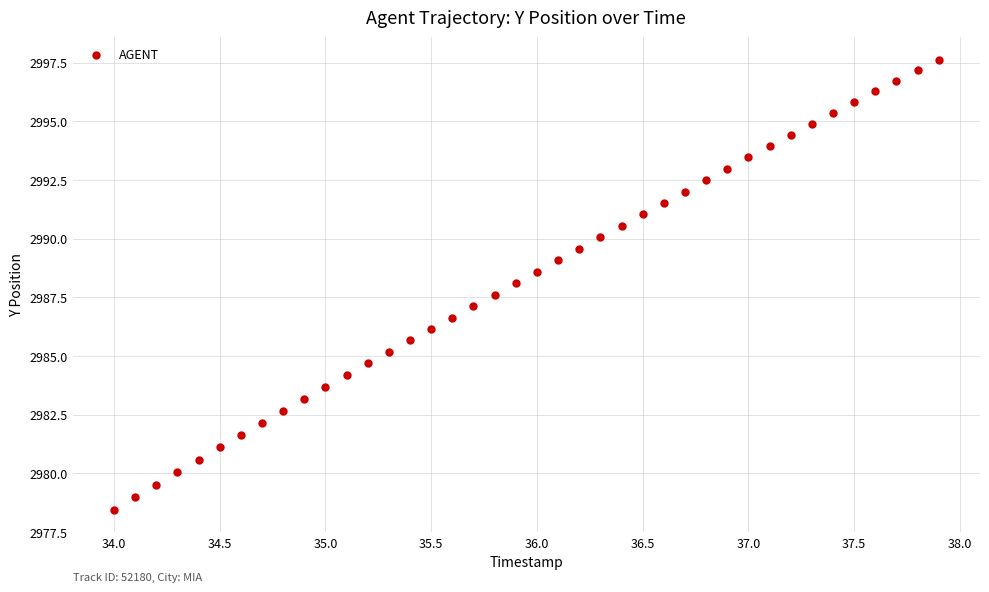

What is the range of X values (max minus min)?

3.9